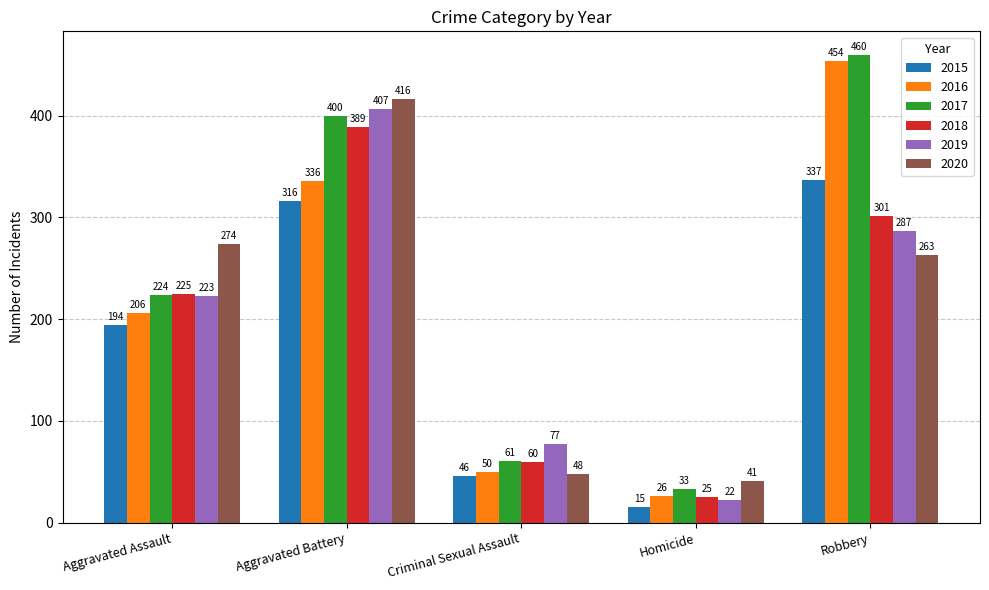

What is the spread (max minus min) of values at Aggravated Battery?

100